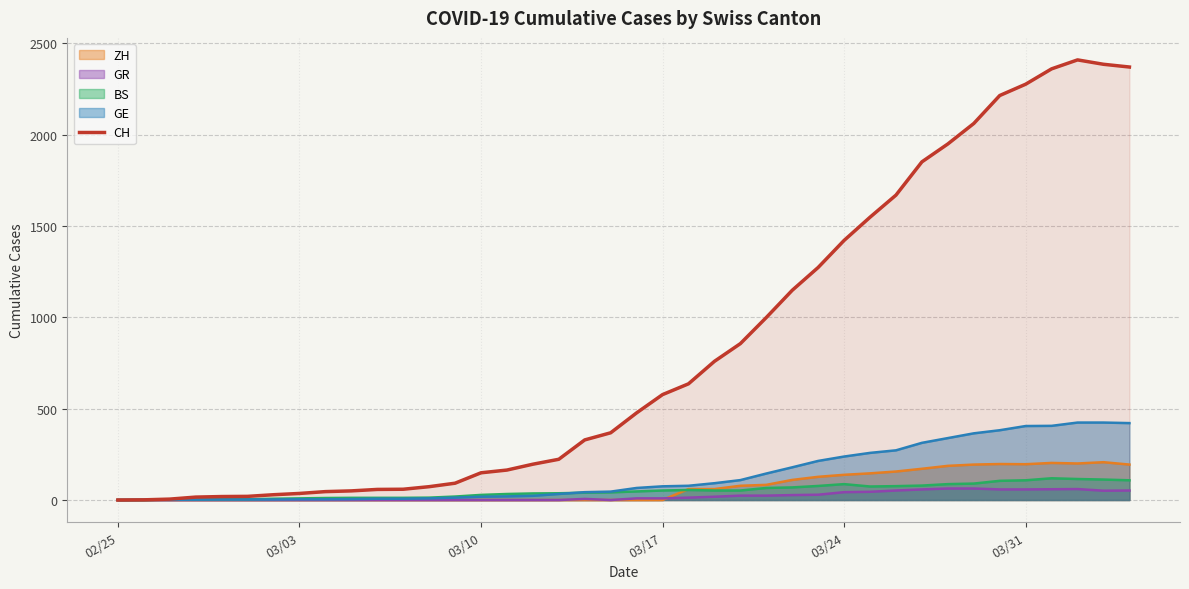

How many points are higher than both their immediate neighbors (excluding endpoints)?

1